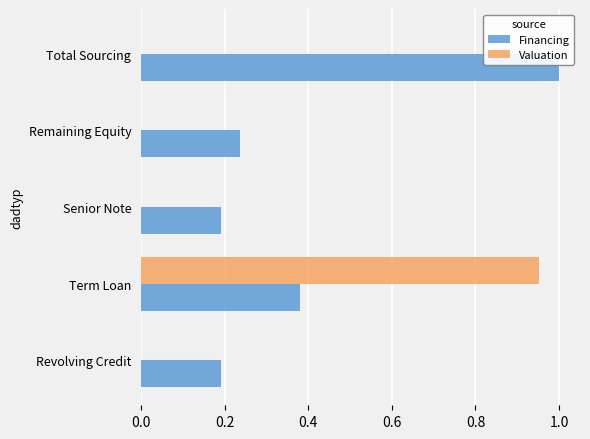

Which label corresponds to the largest value in the chart?

Total Sourcing